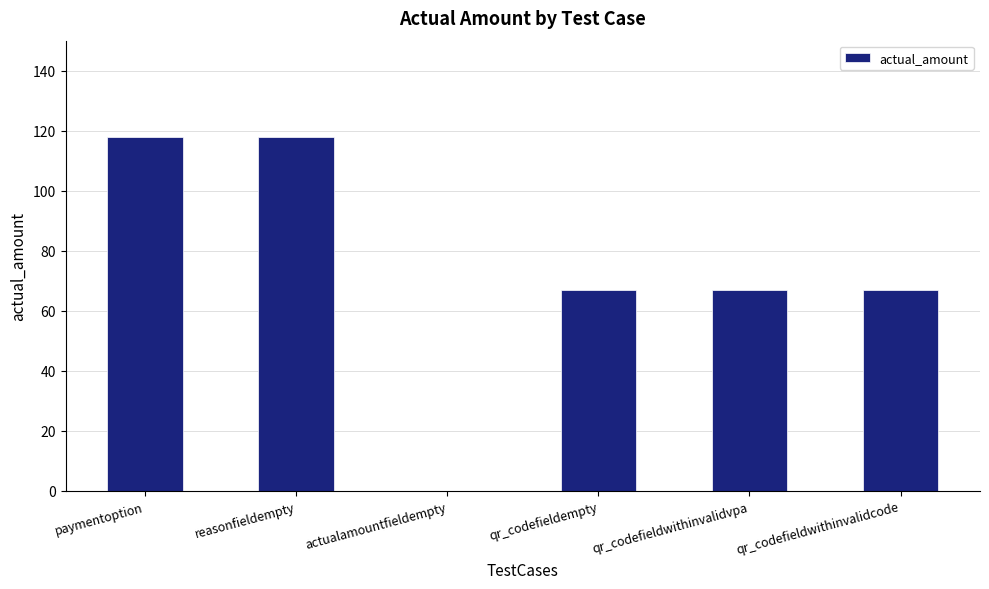

Reading left to right, what are all the values shown in this chart?

paymentoption=118	reasonfieldempty=118	actualamountfieldempty=0	qr_codefieldempty=67	qr_codefieldwithinvalidvpa=67	qr_codefieldwithinvalidcode=67